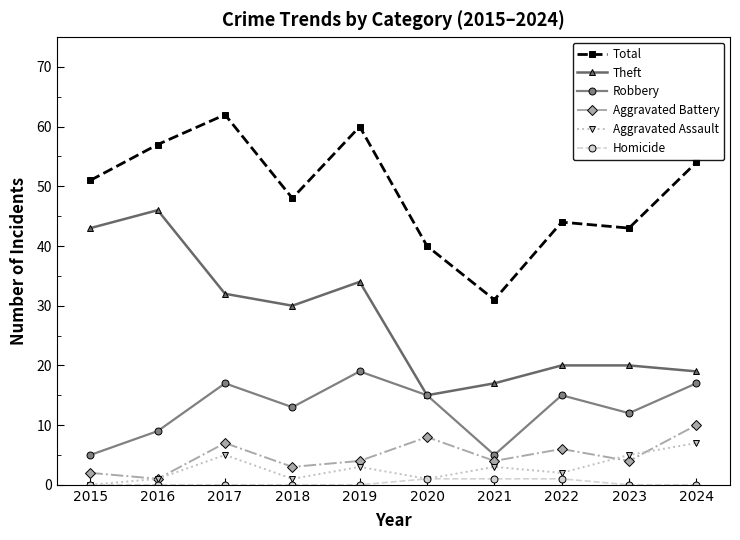

What is the total value across all series at 2023?

84